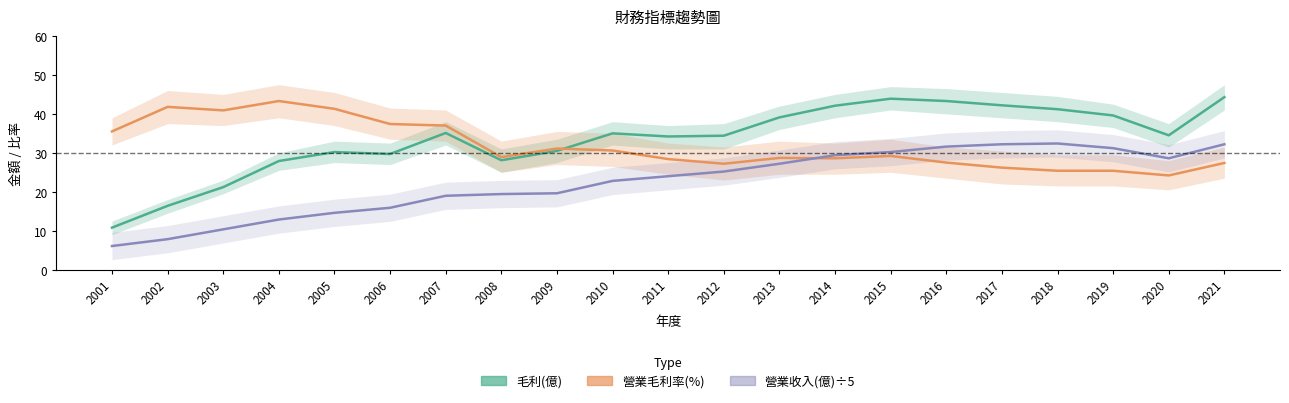

The value of 營業收入(億)÷5 at 2019 is 31.2. True or false?

True